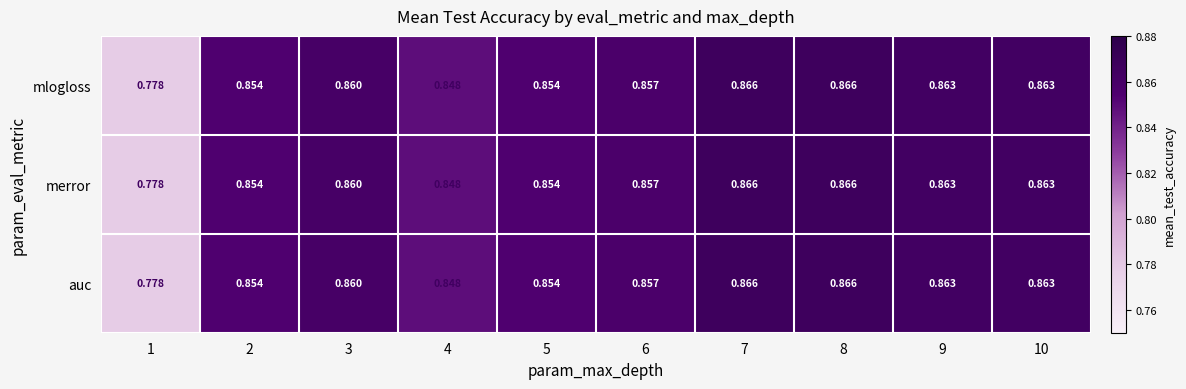

How many distinct data groups are displayed?

3